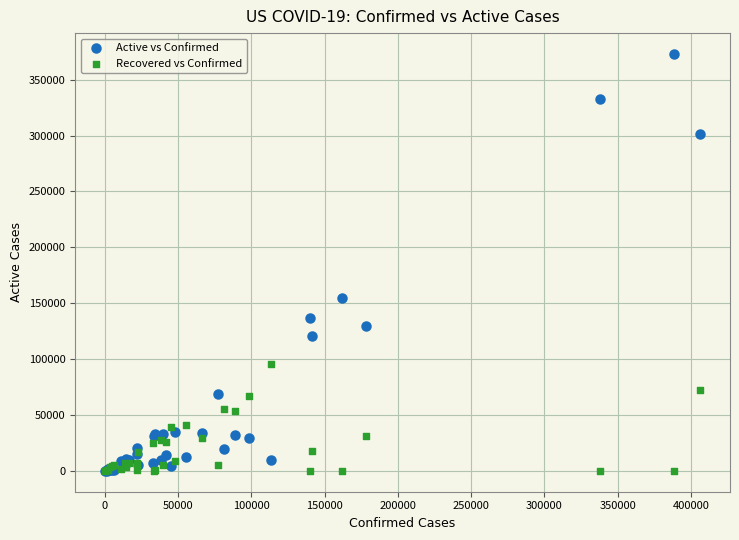

In the Active vs Confirmed series, what Y value is closest to 186524?

154302